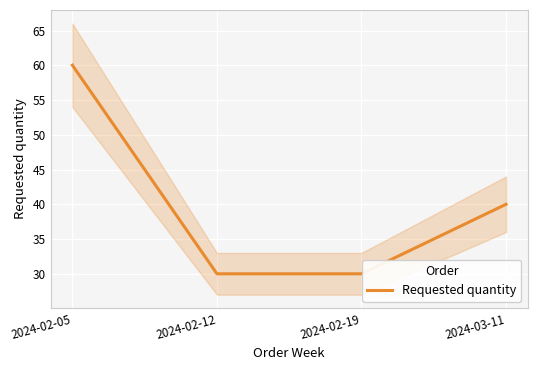

Approximately how many times larger is the value at 2024-02-05 compared to 2024-02-12?

2.0